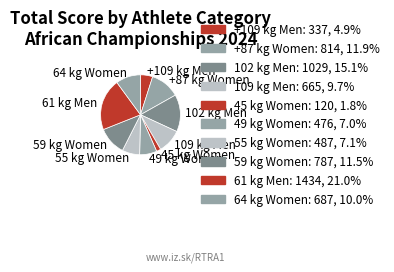

Which slice is the smallest?

45 kg Women